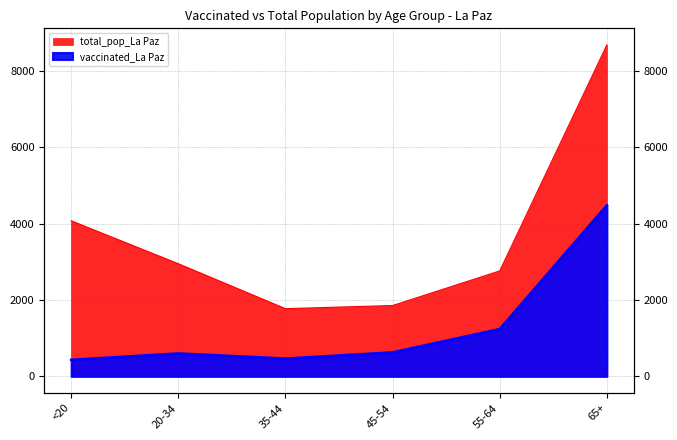

At which label does vaccinated_La Paz first exceed 629?

55-64